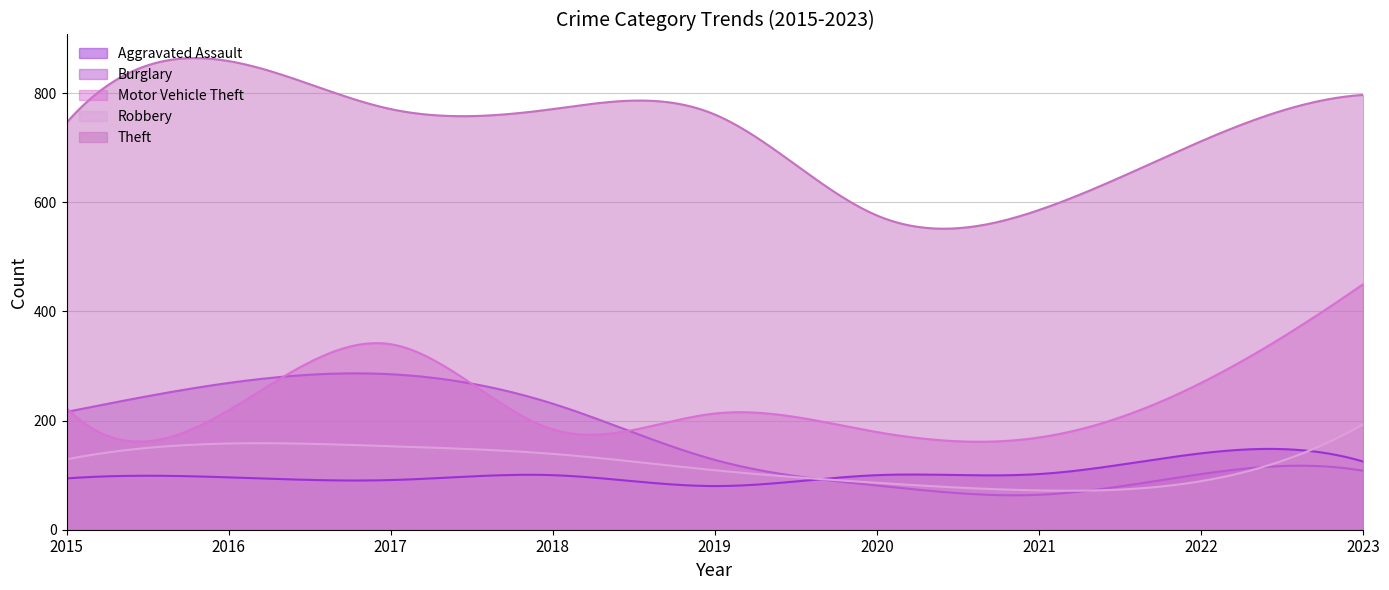

How many values in the Aggravated Assault series are below 100?

4